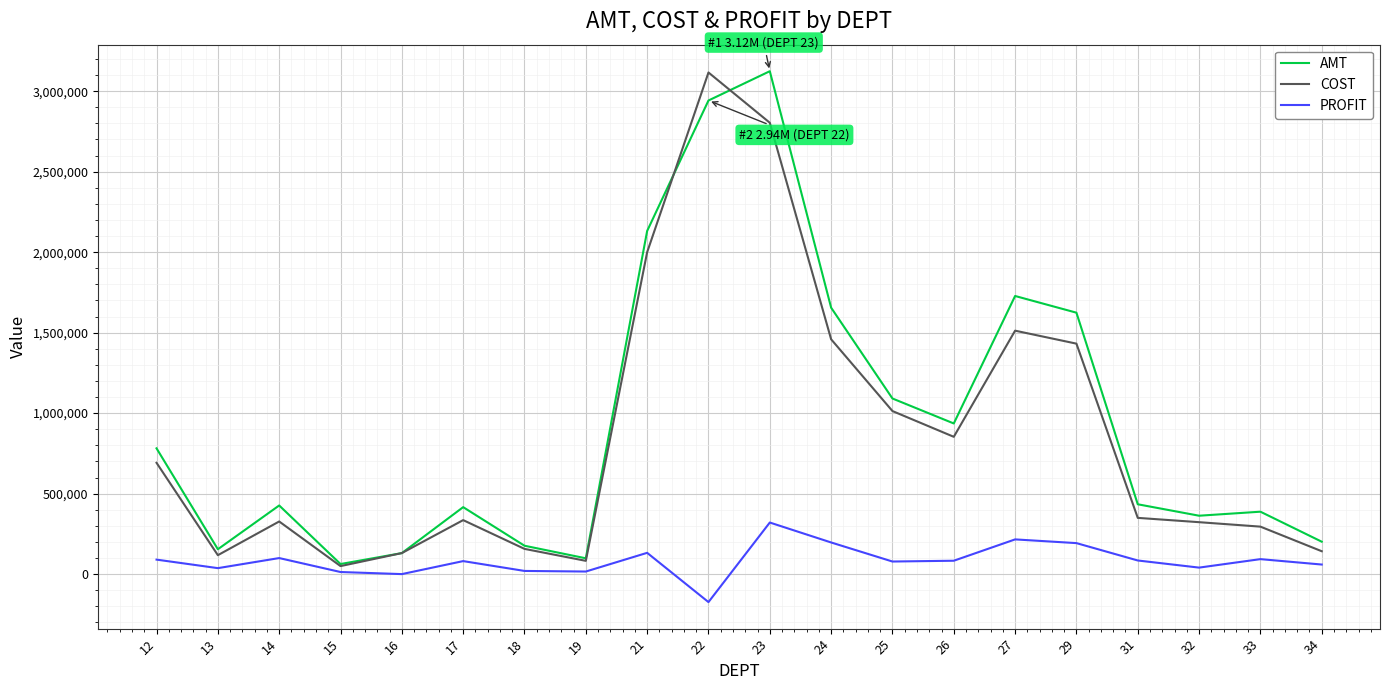

Which series changed the most between 16 and 29?

AMT